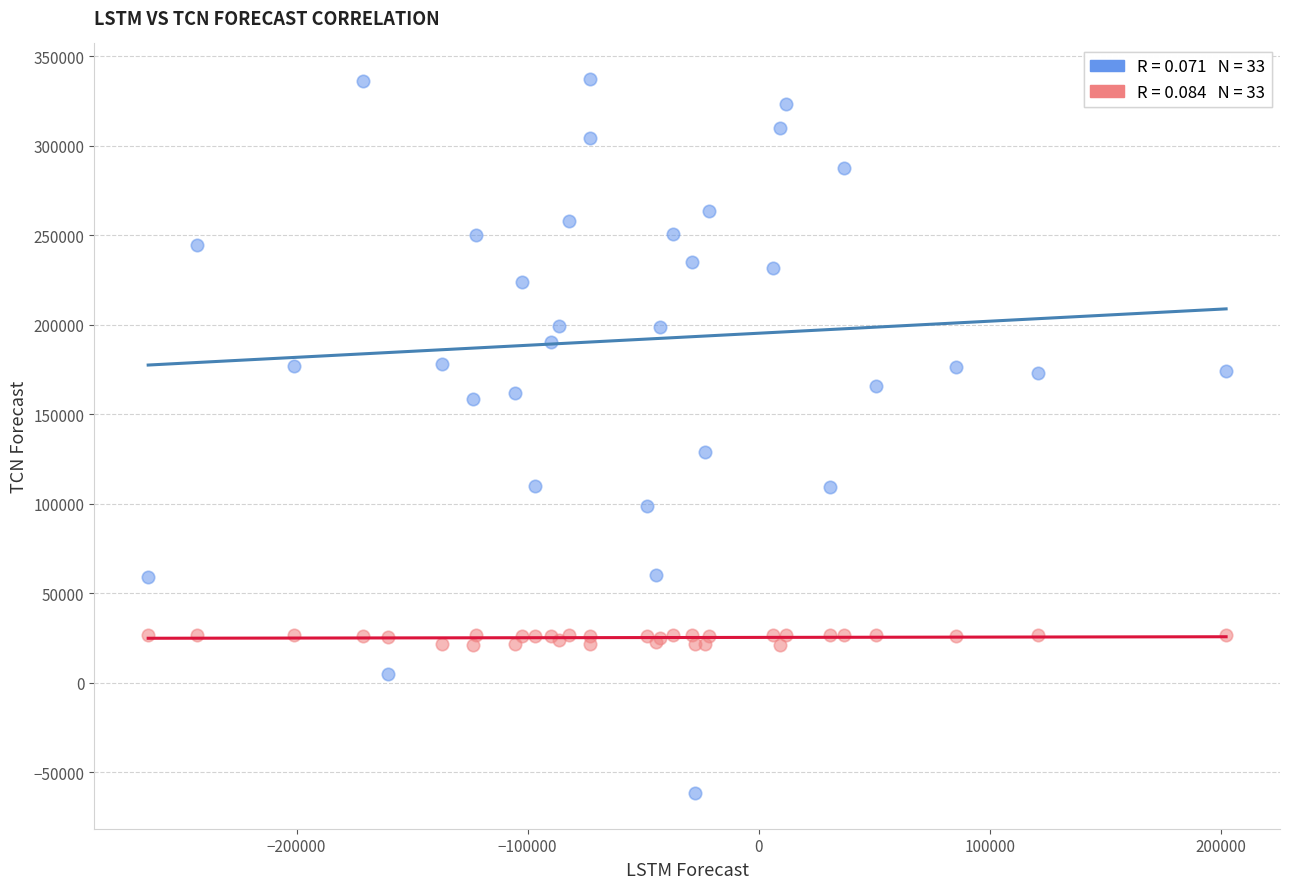

Across all series, what Y value is closest to 137806?

128952.0